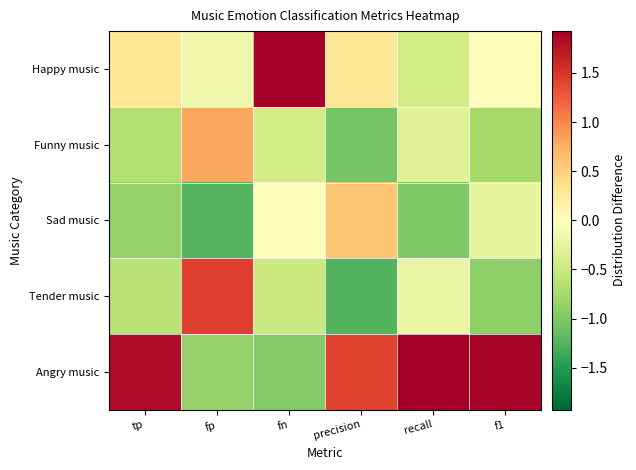

Reading left to right, extract all data points from this chart.

Happy music: tp=0.3	fp=-0.1	fn=1.9	precision=0.3	recall=-0.4	f1=0.0
Funny music: tp=-0.6	fp=0.8	fn=-0.4	precision=-1.0	recall=-0.3	f1=-0.8
Sad music: tp=-0.9	fp=-1.2	fn=-0.0	precision=0.6	recall=-1.0	f1=-0.2
Tender music: tp=-0.6	fp=1.4	fn=-0.5	precision=-1.2	recall=-0.2	f1=-0.9
Angry music: tp=1.8	fp=-0.9	fn=-1.0	precision=1.4	recall=1.9	f1=1.9